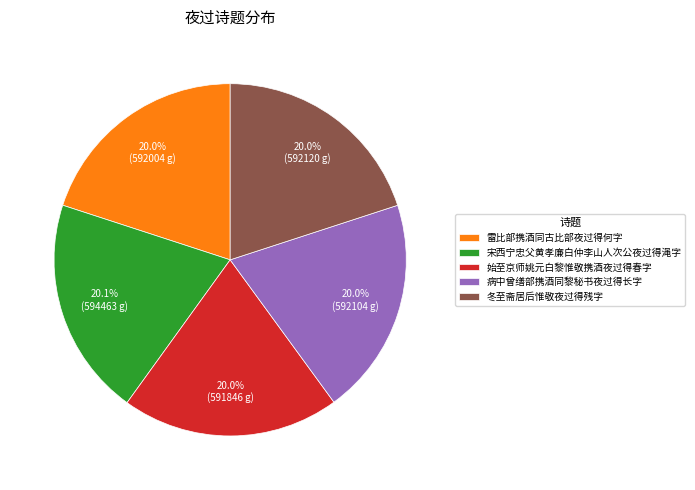

How many segments does this pie chart have?

5